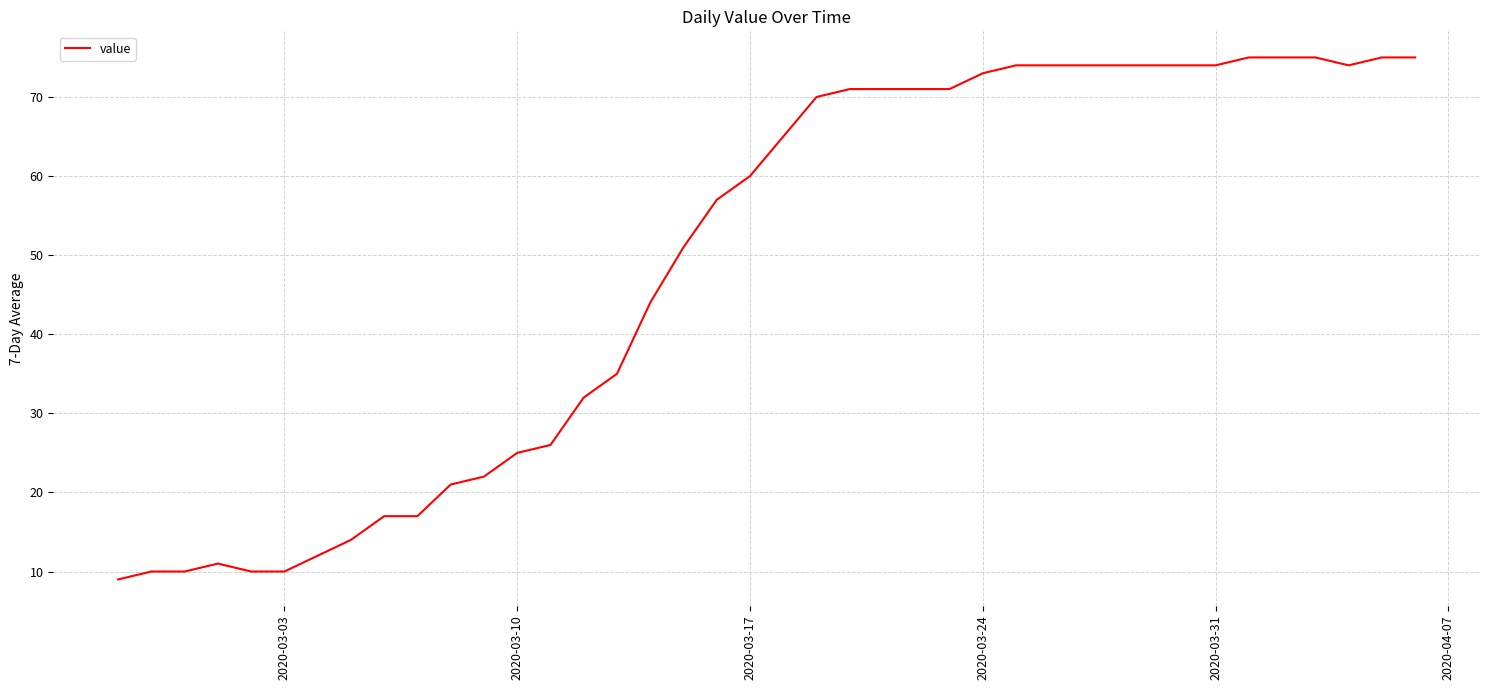

What is the greatest value displayed?

75